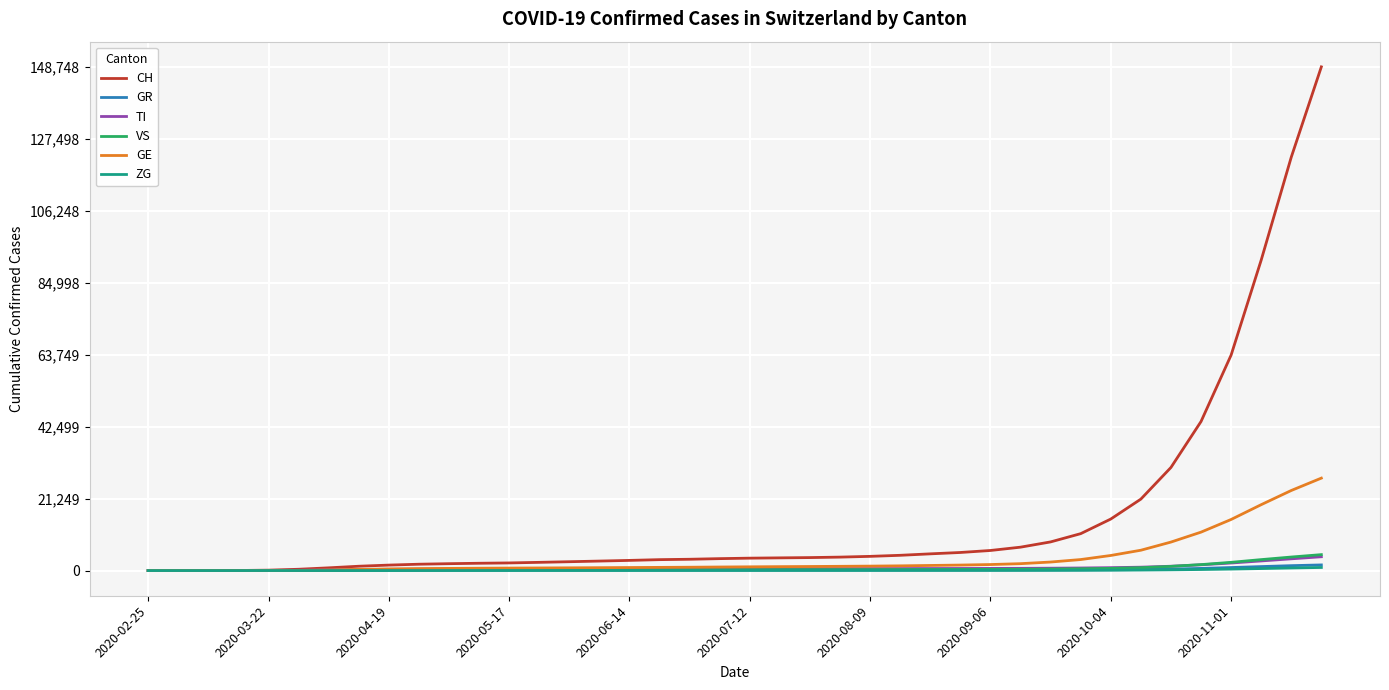

Which series has the largest total across all categories?

CH